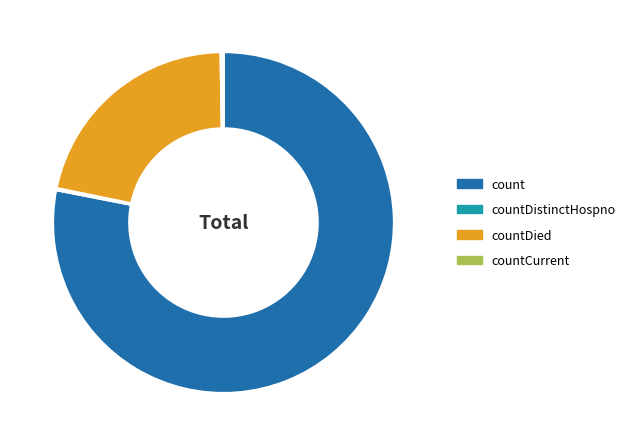

True or false: count accounts for 78% of the total.

True